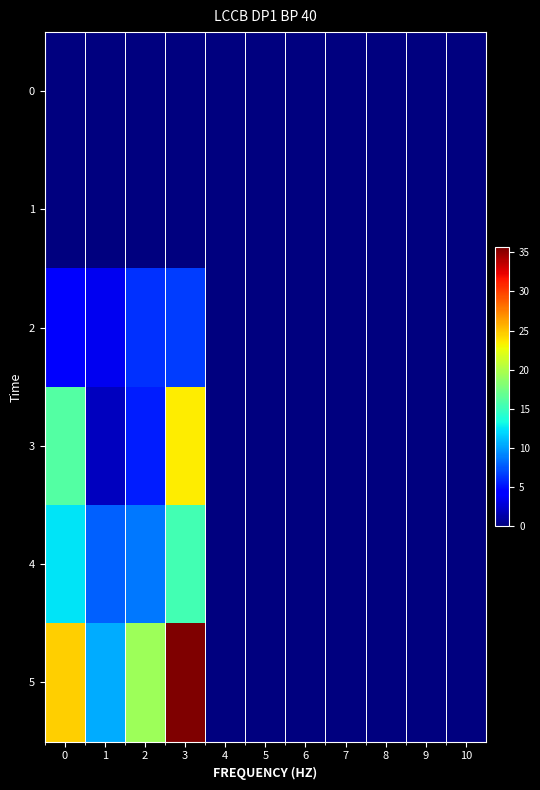

What is the spread (max minus min) of values at 1?

10.5